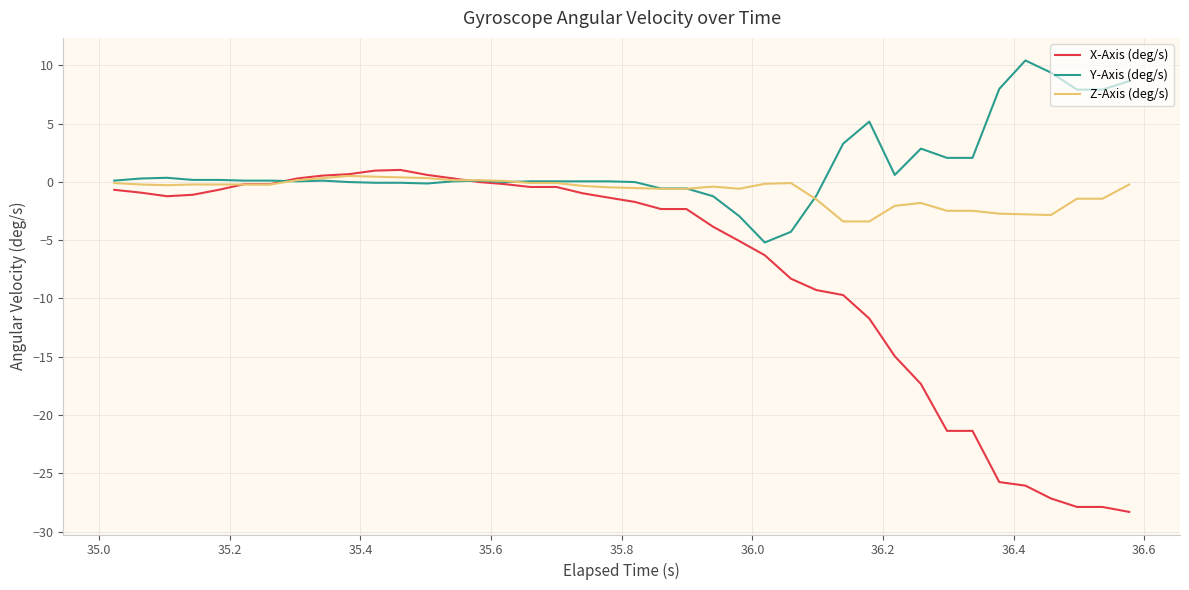

Which series has the largest total across all categories?

Y-Axis (deg/s)